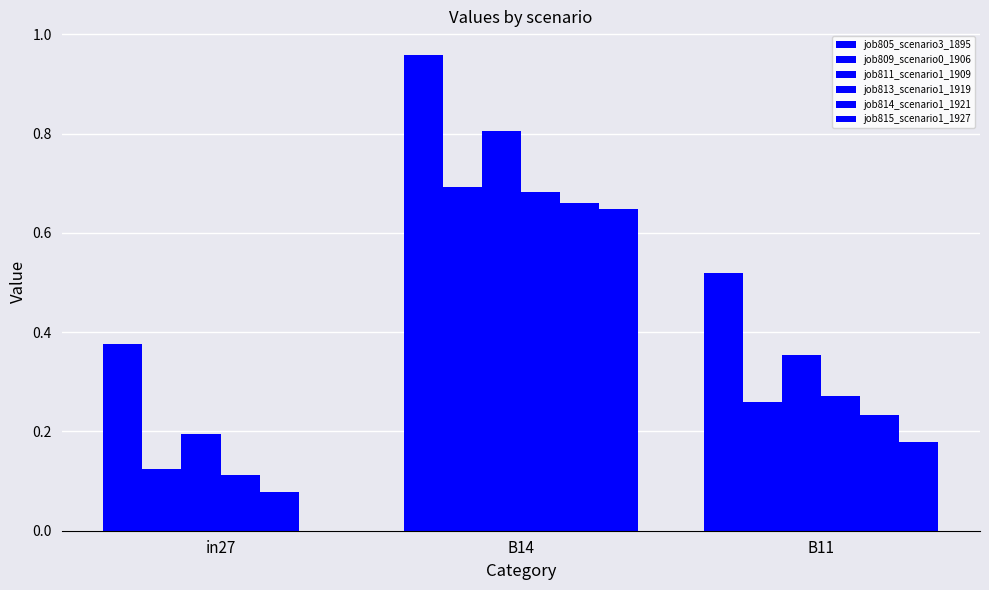

Are the bars horizontal?

No